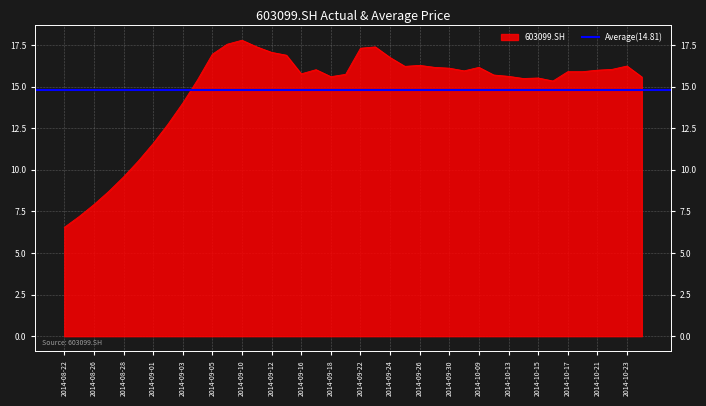

The chart shows a value of 3.2 at 2014-10-16. True or false?

False